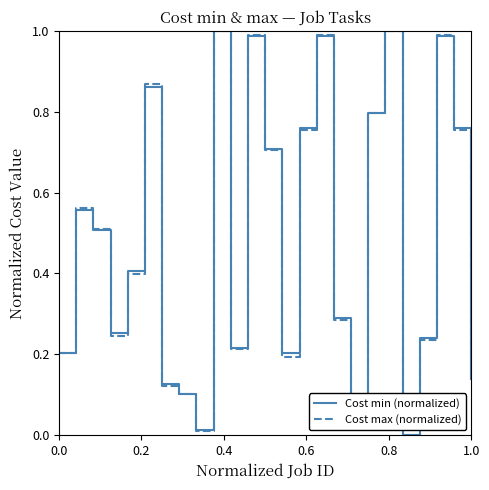

True or false: Cost min (normalized) and Cost max (normalized) intersect in this chart.

True